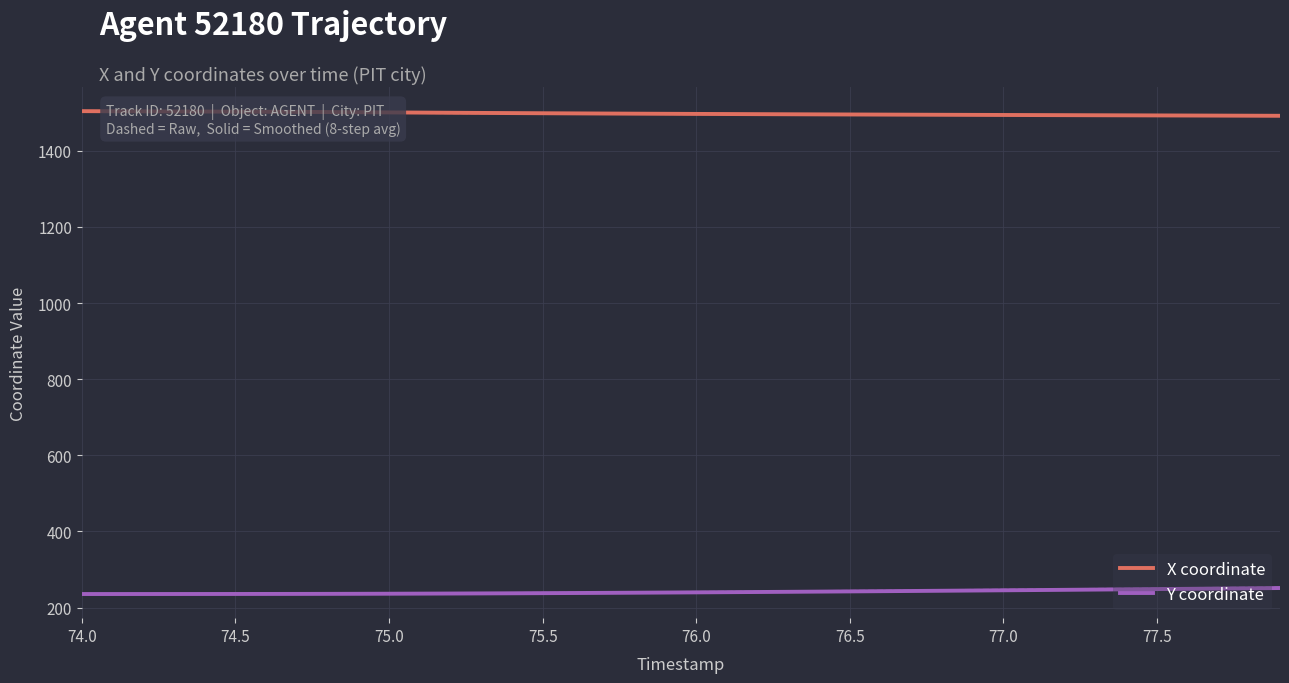

Count the number of data series in this chart.

2